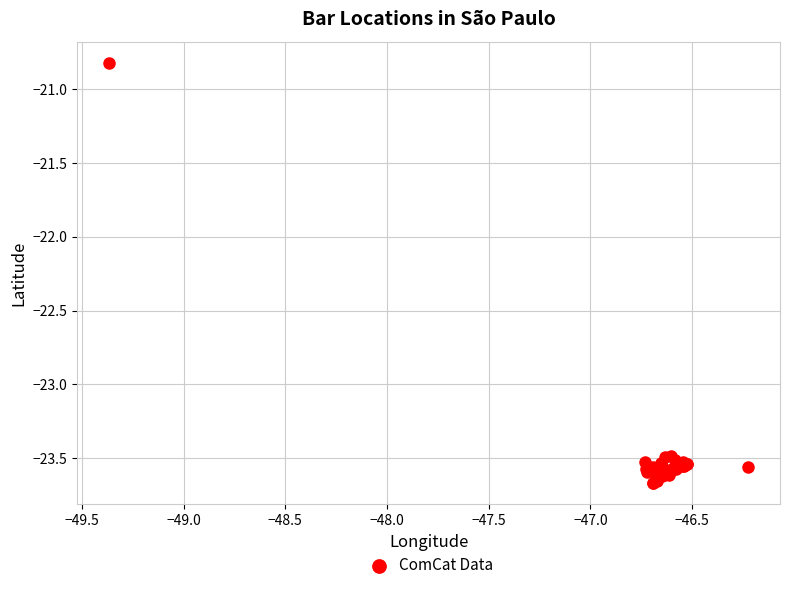

What Y value in the scatter plot is closest to -22?

-20.8